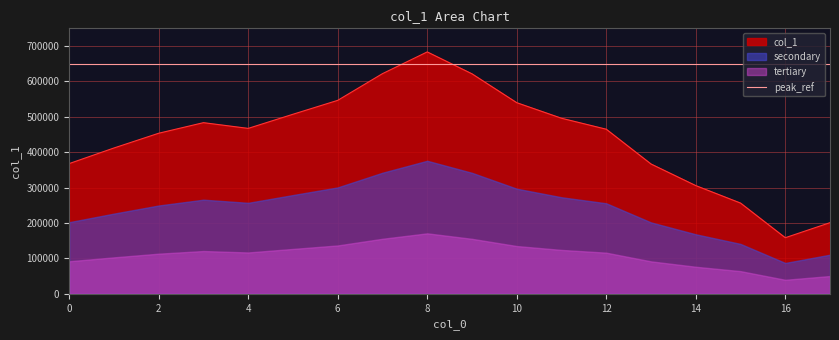

True or false: the data shows 183112 at 0.0.

False